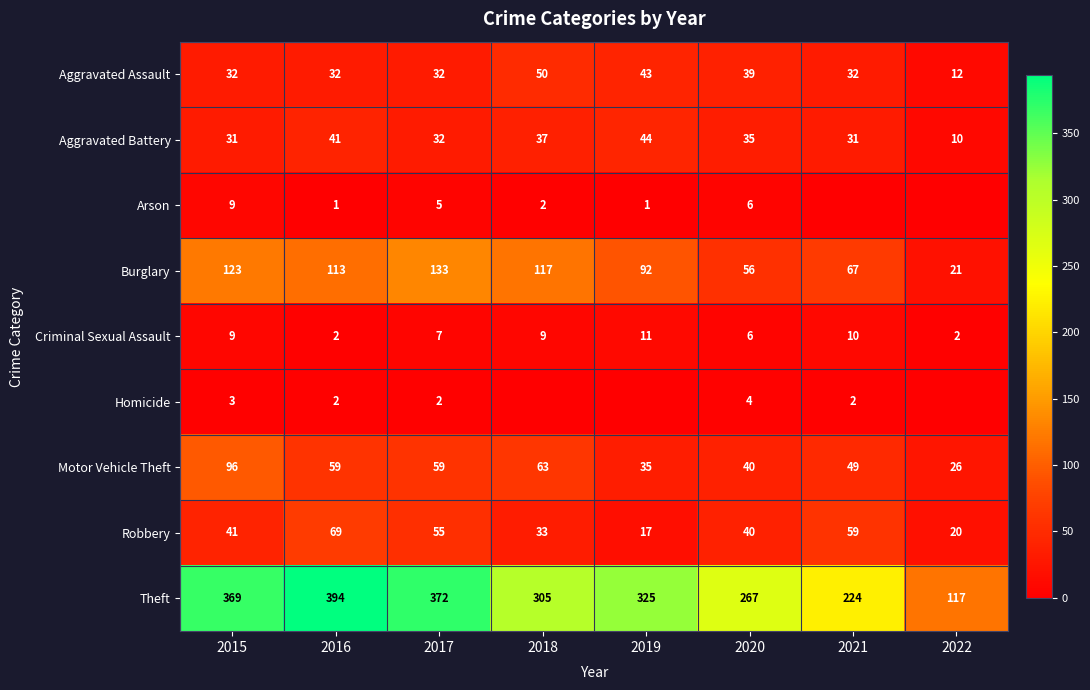

Is the value of Theft at 2017 greater than the value of Arson at 2020?

Yes